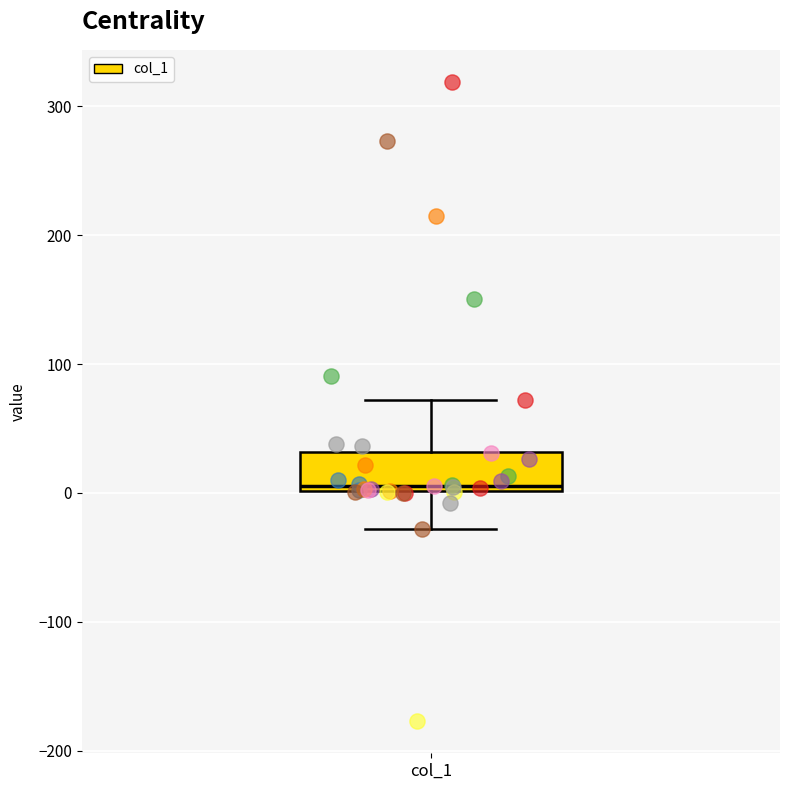

Read this box plot against the y-axis: the position of the median line, the range covered by the box, and the ends of both whiskers. The values are not printed on the chart, so give them approximately, as read against the axis.

median 10, box 0 to 30, whiskers -30 to 70